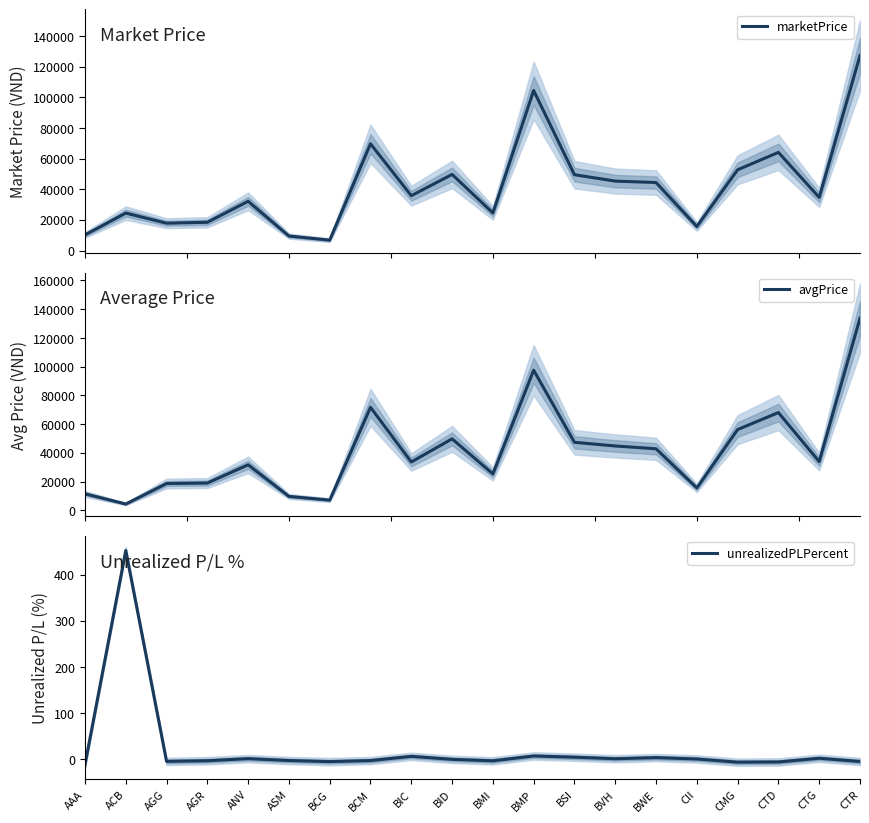

What is the approximate value of unrealizedPLPercent at AGG?

-4.5